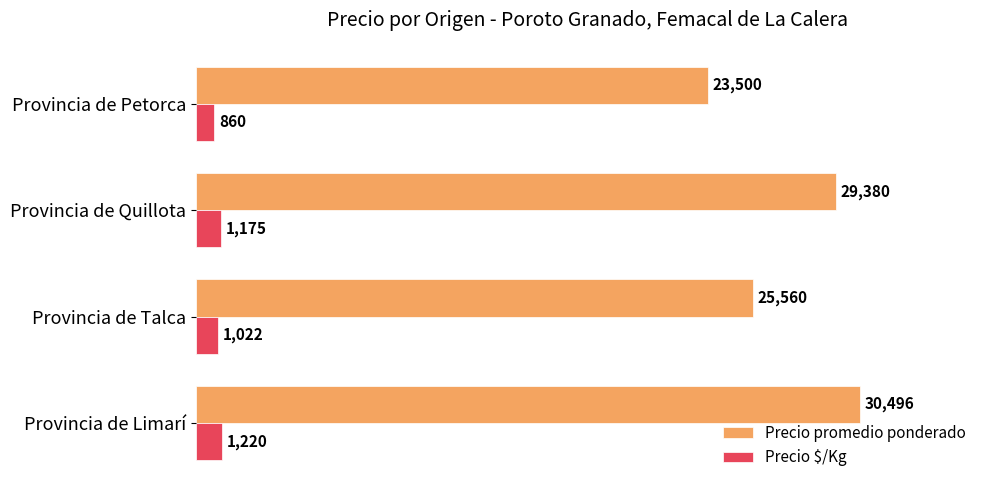

How many data points in Precio promedio ponderado are less than 29380?

2